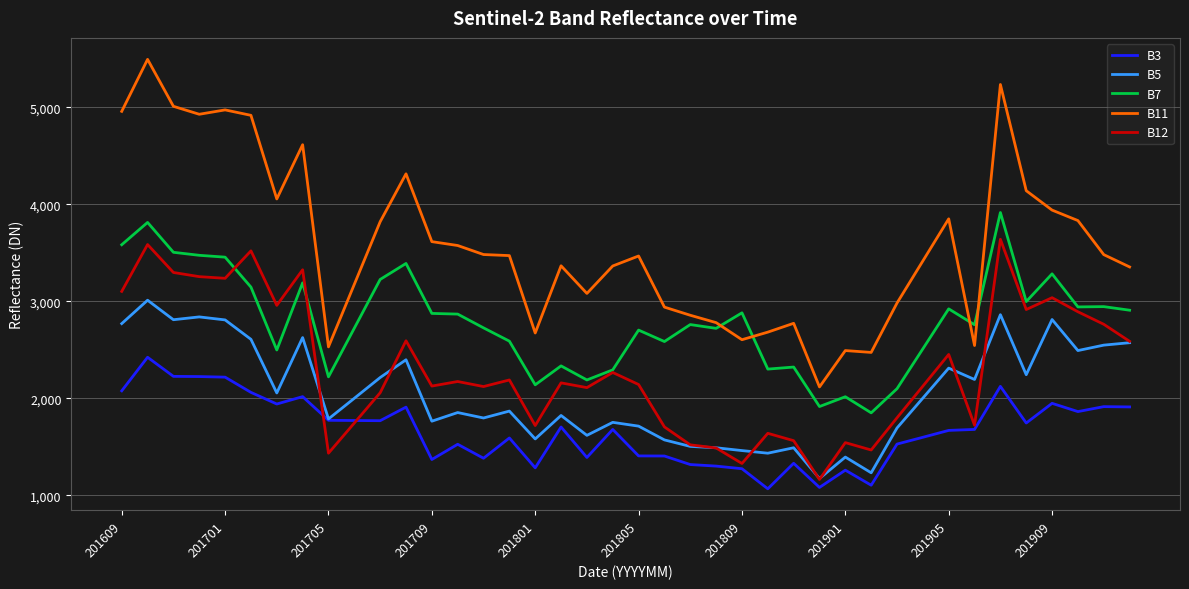

List the series in order of their peak value, lowest first.

B3, B5, B12, B7, B11